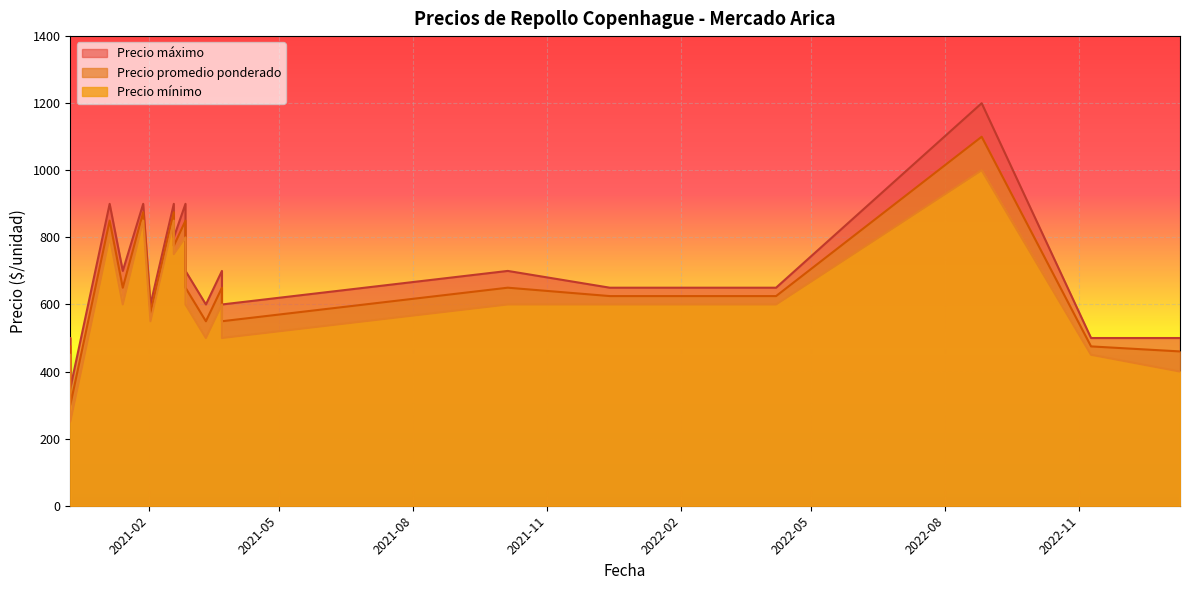

What is the minimum value shown in the chart?

250